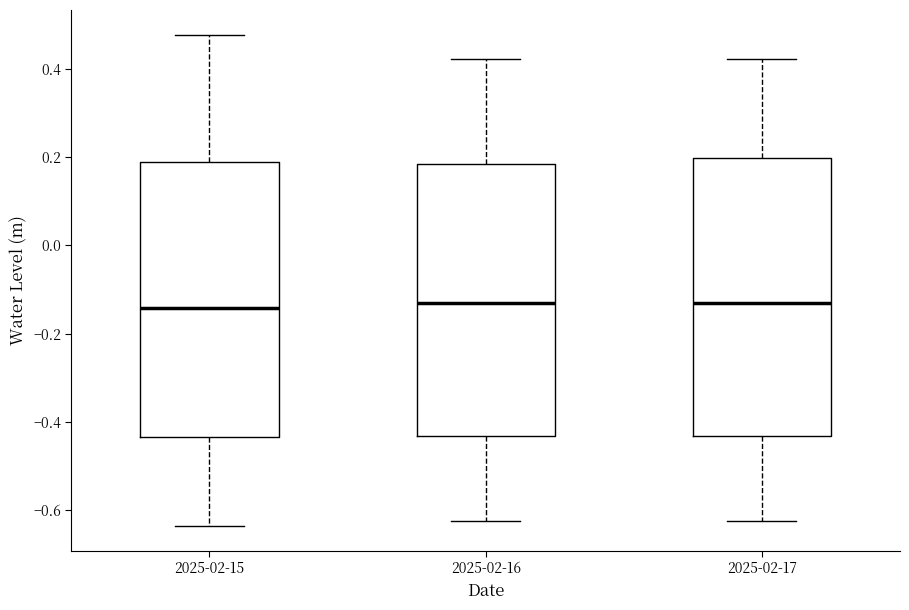

Reading left to right, transcribe this box plot: for each box, give where its median line is, the range the box spans, and where its two whiskers end, as read against the y-axis. The values are not printed on the chart, so give them approximately, as read against the axis.

2025-02-15: median -0.14, box -0.44 to 0.18, whiskers -0.64 to 0.48
2025-02-16: median -0.14, box -0.44 to 0.18, whiskers -0.62 to 0.42
2025-02-17: median -0.14, box -0.44 to 0.20, whiskers -0.62 to 0.42